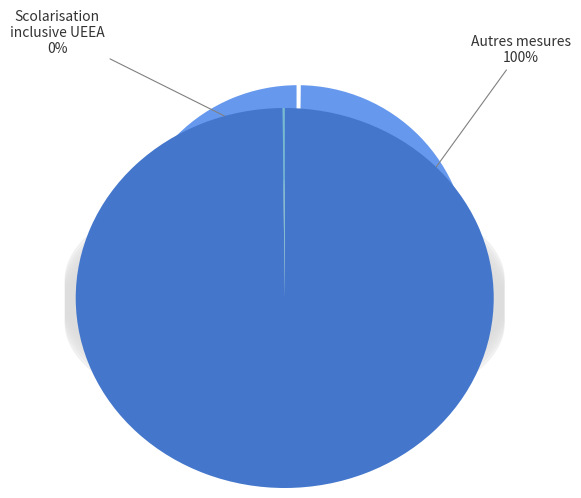

To the nearest percent, what is the difference between the largest and smallest slice percentages?

100%